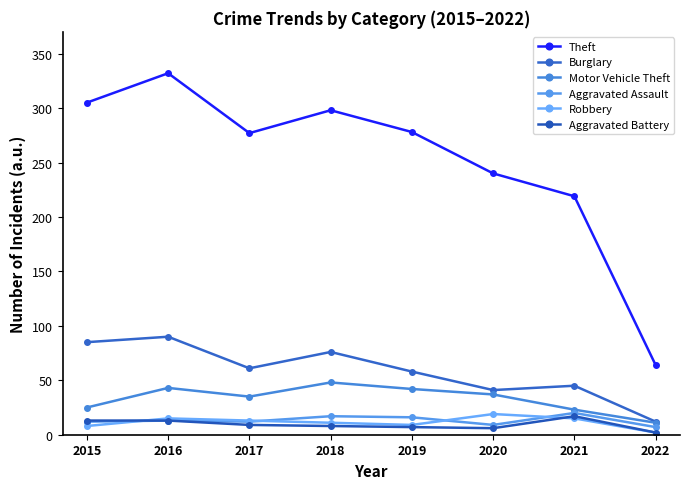

Where is the first local maximum for Burglary?

2016